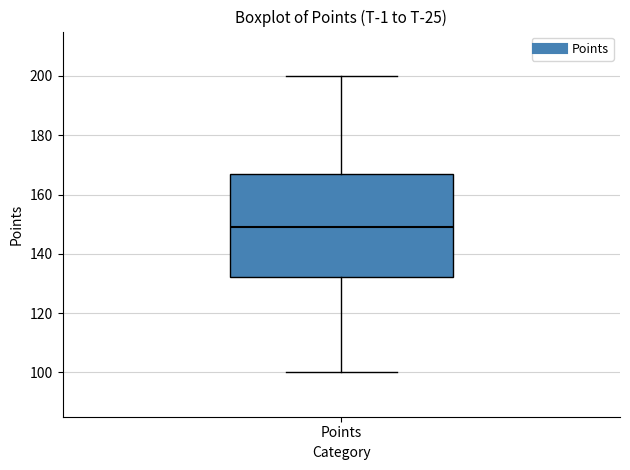

Where does the median line of the box for Points sit on the y-axis? The values are not printed on the chart, so give them approximately, as read against the axis.

150